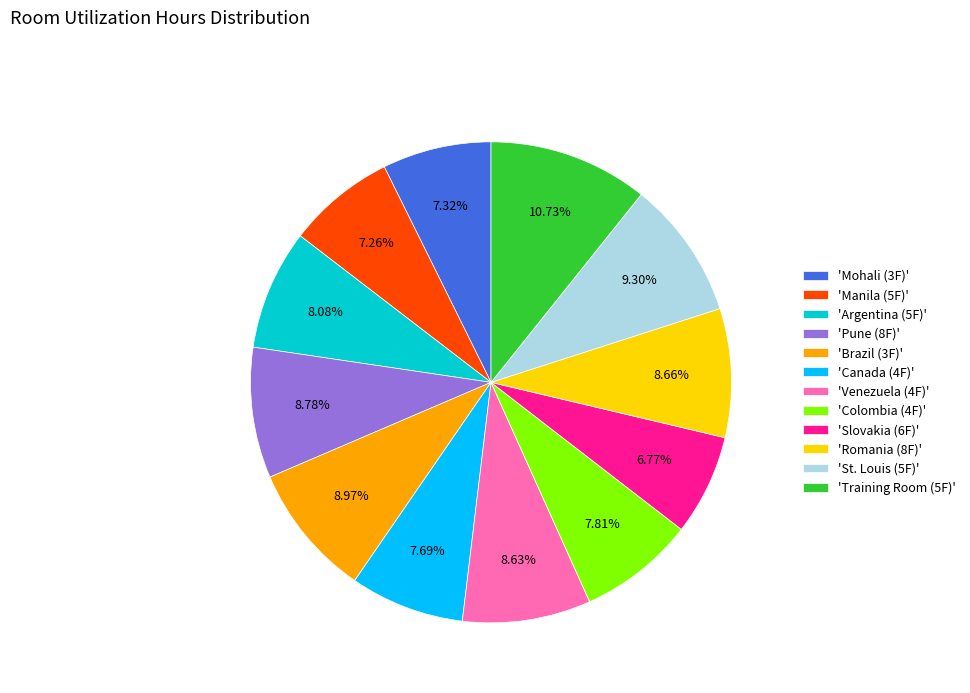

Is there a majority slice in this chart?

No